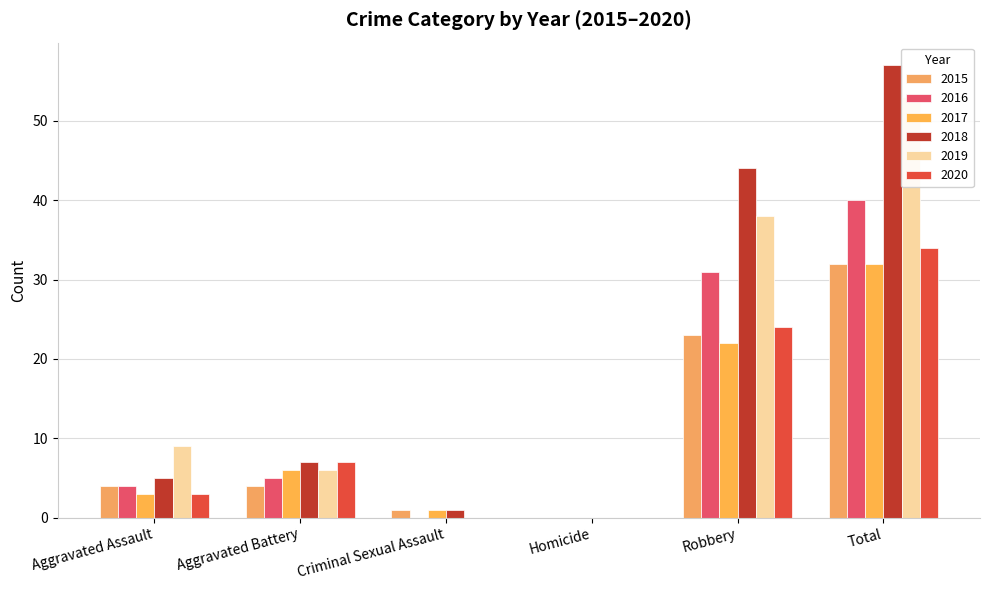

What is the label of the 3rd bar from the left?

Criminal Sexual Assault